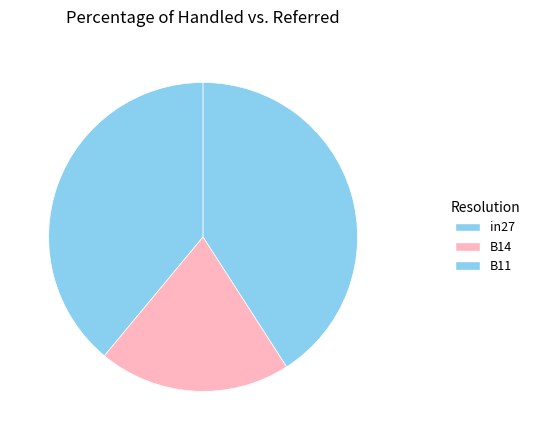

To the nearest percent, what percentage of the pie is B14?

20%